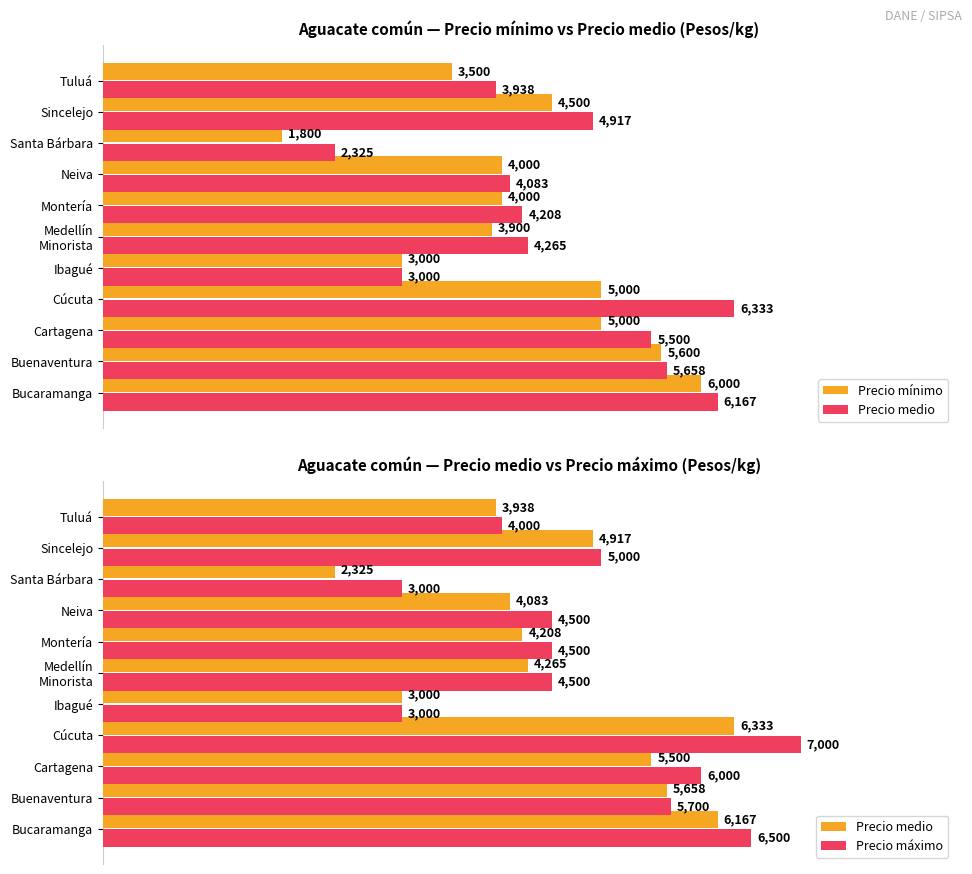

What is the label of the 7th bar from the right?

Ibagué